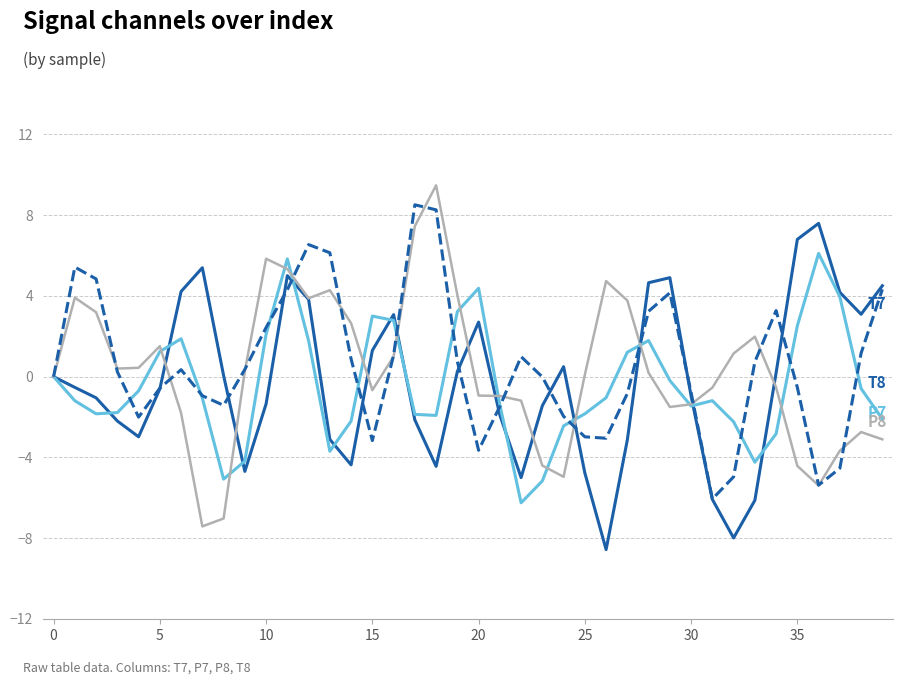

What is the greatest value displayed?

9.5